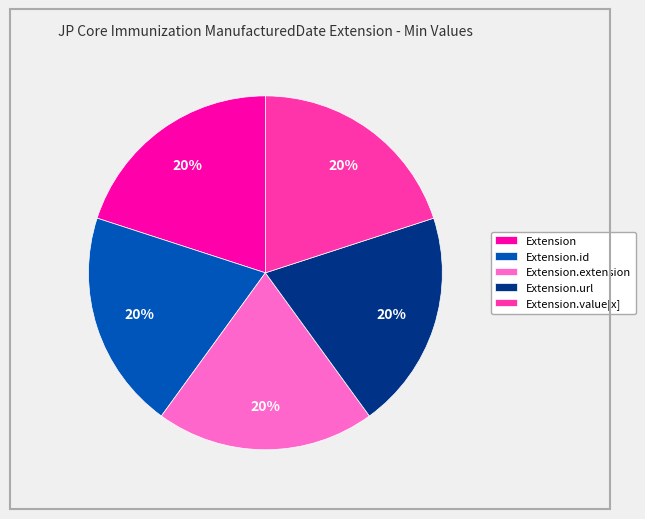

To the nearest percent, what is the average slice percentage?

20%